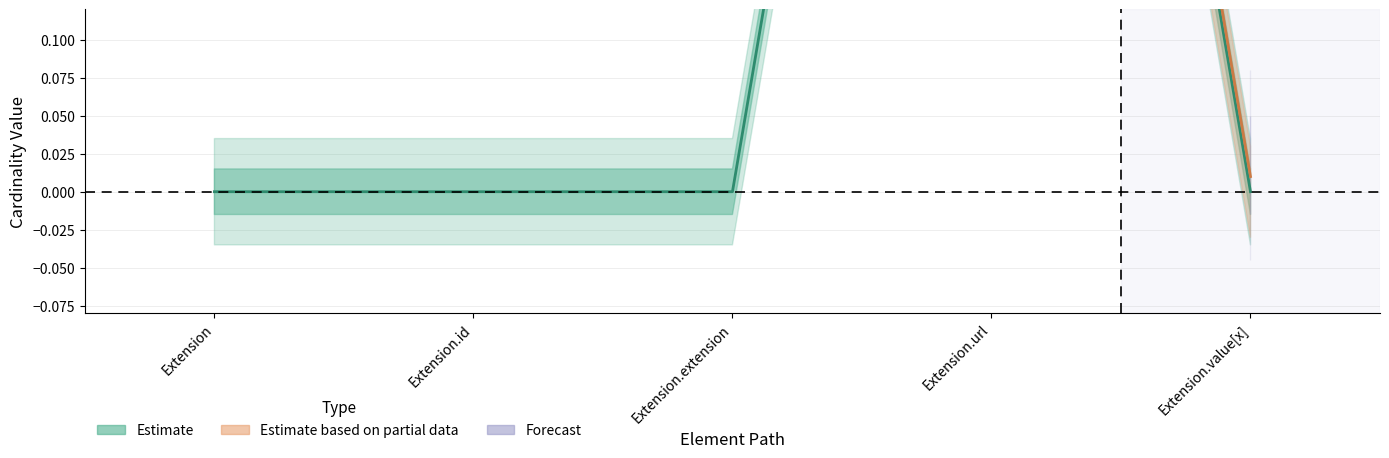

At which label is the value closest to 0?

Extension